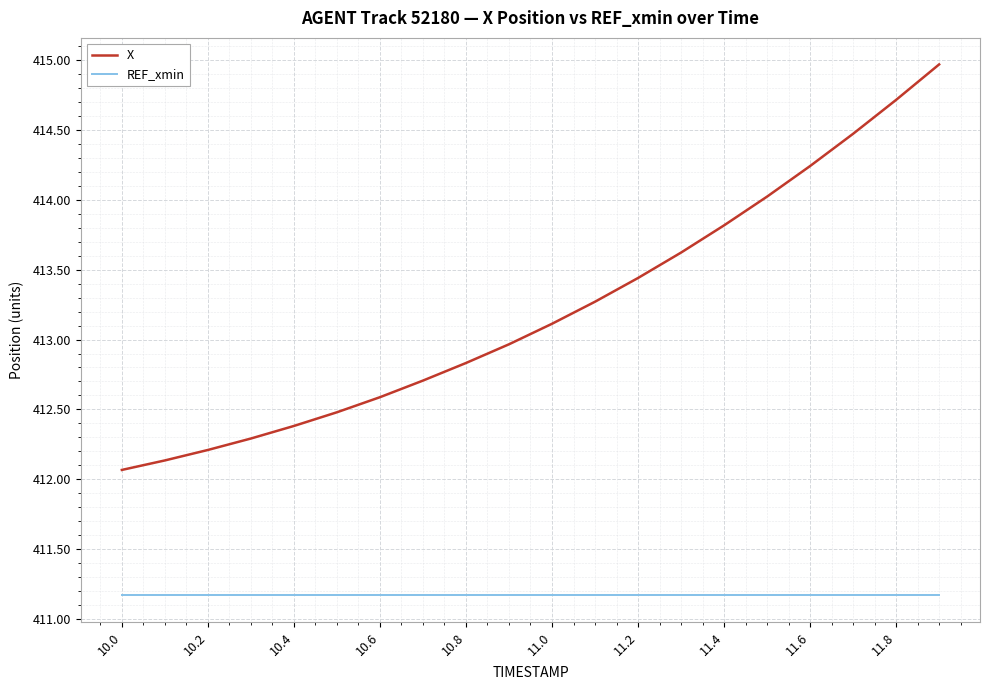

Rank the series by their average value, from lowest to highest.

REF_xmin, X